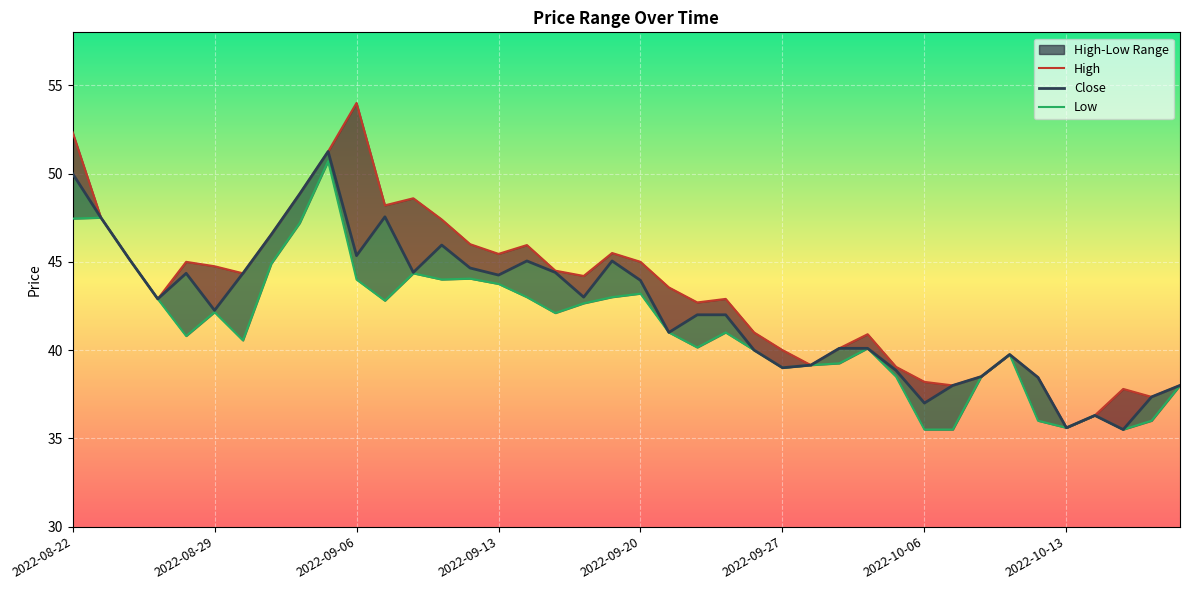

What is the label of the 19th point from the right?

2022-09-21